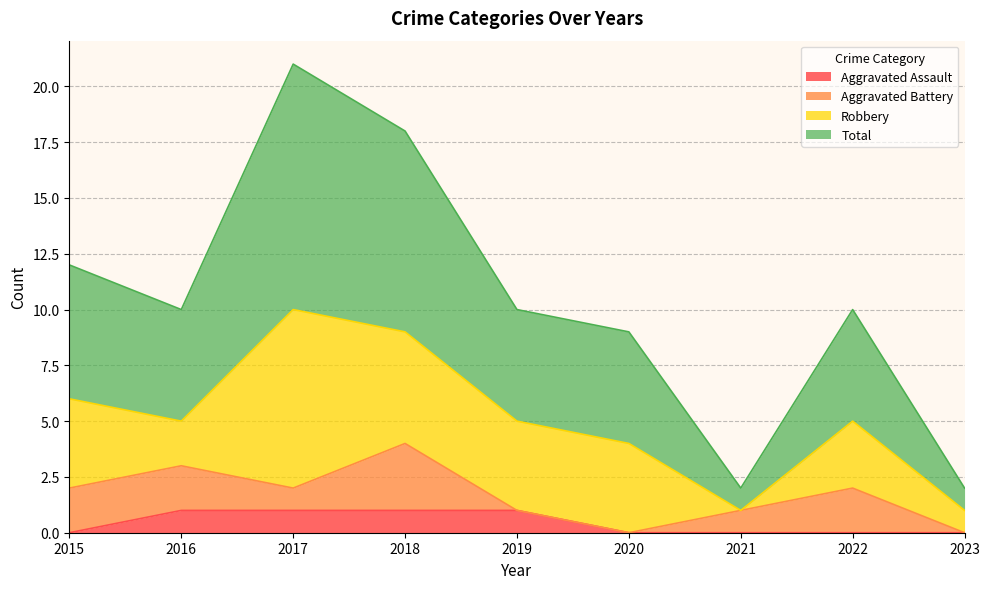

At which category does Total reach its first local valley?

2016